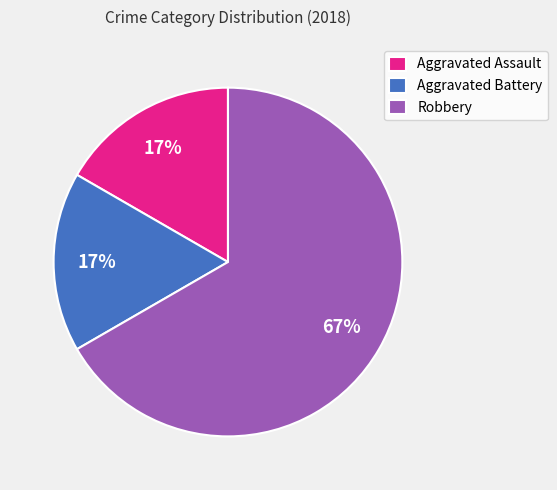

To the nearest percent, what percentage of the pie is Aggravated Battery?

17%